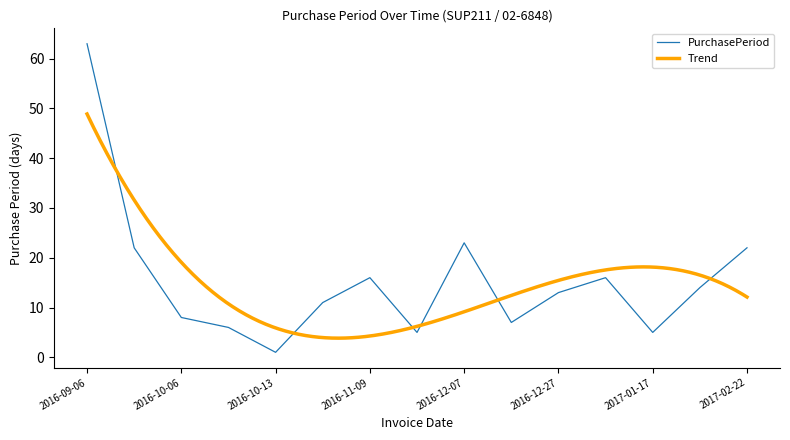

List the labels in order of value, largest first.

2016-09-06, 2016-12-07, 2016-09-28, 2017-02-22, 2016-11-09, 2017-01-12, 2017-01-31, 2016-12-27, 2016-10-24, 2016-10-06, 2016-12-14, 2016-10-12, 2016-11-14, 2017-01-17, 2016-10-13